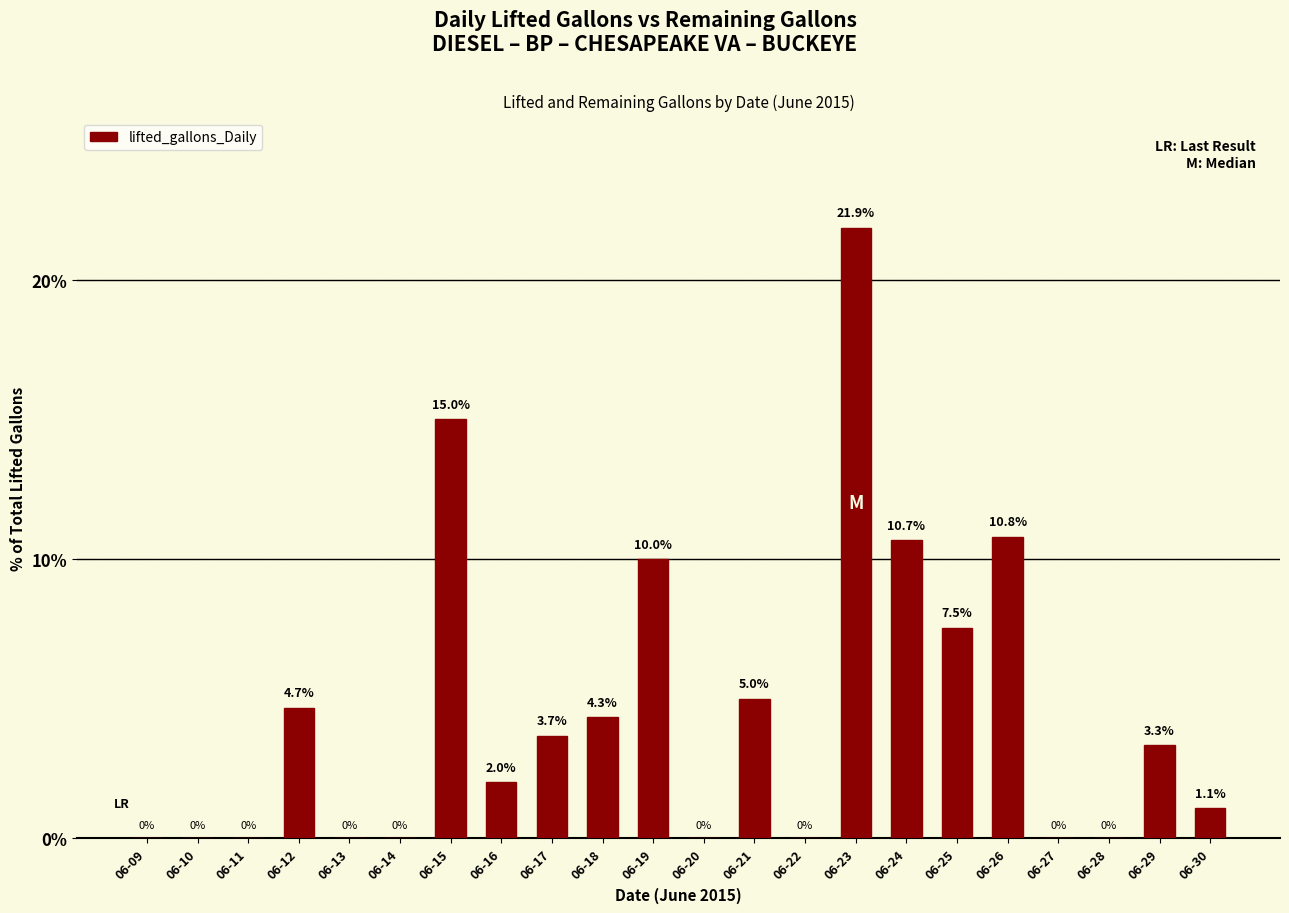

Where does the data first go above 3?

06-12